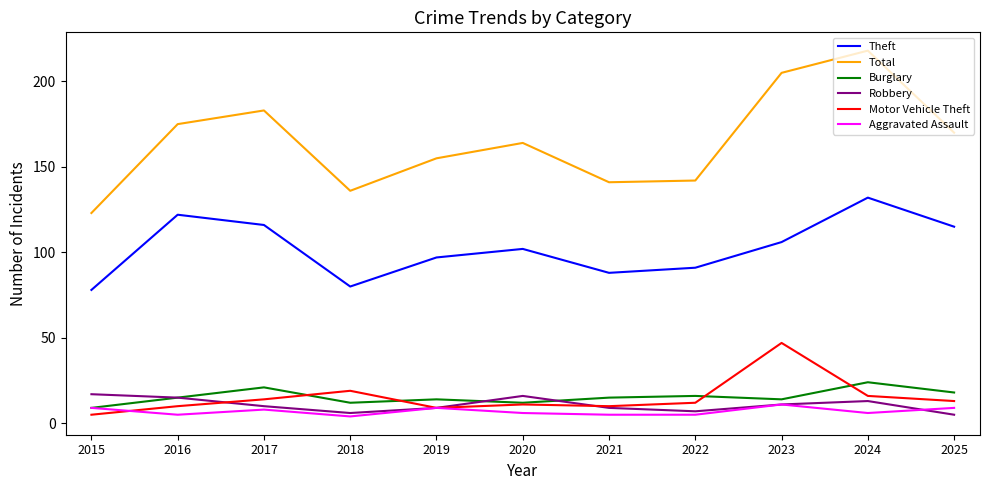

Reading right to left, extract all data points from this chart.

Theft: 2025=115	2024=132	2023=106	2022=91	2021=88	2020=102	2019=97	2018=80	2017=116	2016=122	2015=78
Total: 2025=170	2024=218	2023=205	2022=142	2021=141	2020=164	2019=155	2018=136	2017=183	2016=175	2015=123
Burglary: 2025=18	2024=24	2023=14	2022=16	2021=15	2020=12	2019=14	2018=12	2017=21	2016=15	2015=9
Robbery: 2025=5	2024=13	2023=11	2022=7	2021=9	2020=16	2019=9	2018=6	2017=10	2016=15	2015=17
Motor Vehicle Theft: 2025=13	2024=16	2023=47	2022=12	2021=10	2020=11	2019=9	2018=19	2017=14	2016=10	2015=5
Aggravated Assault: 2025=9	2024=6	2023=11	2022=5	2021=5	2020=6	2019=9	2018=4	2017=8	2016=5	2015=9